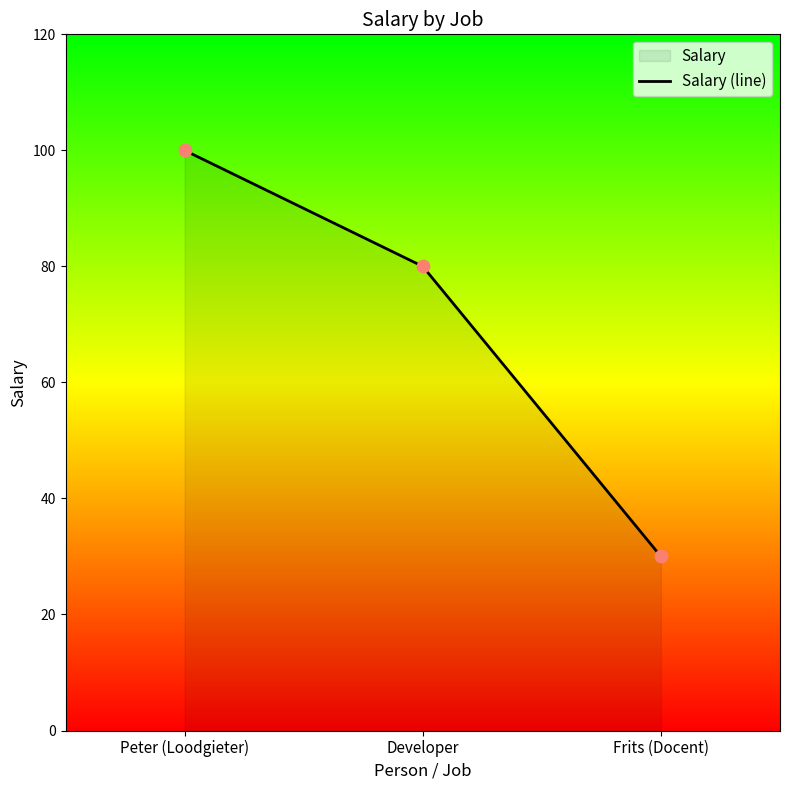

What is the ratio of the value at Peter (Loodgieter) to the value at Developer?

1.2